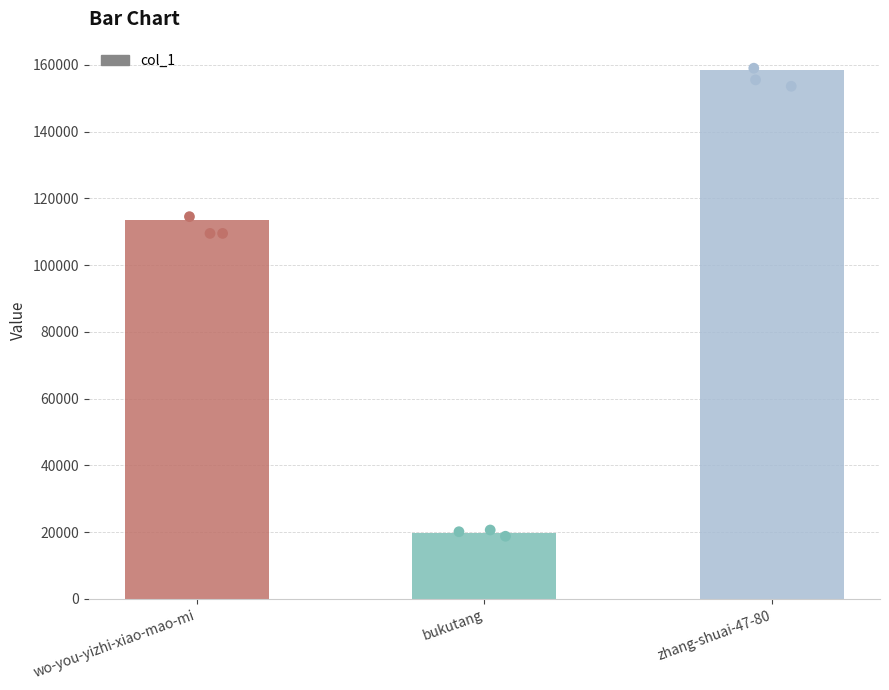

What is the ratio of the value at wo-you-yizhi-xiao-mao-mi to the value at zhang-shuai-47-80?

0.7